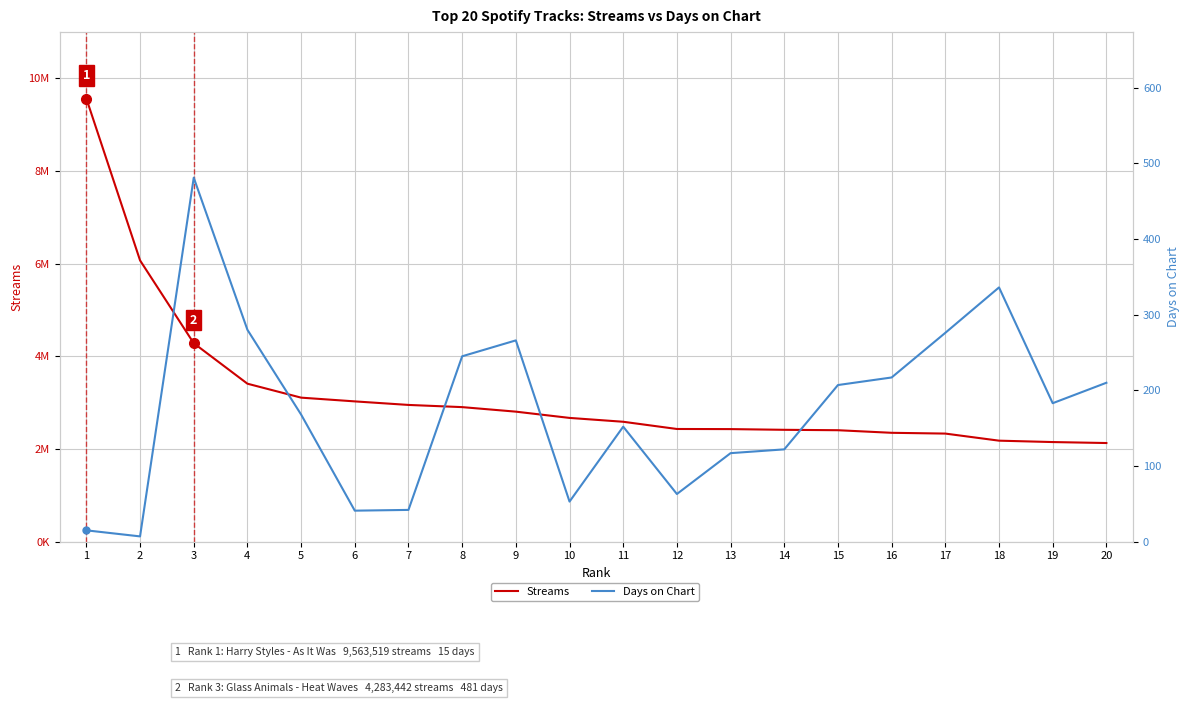

Rank the series by their maximum value, from lowest to highest.

Days on Chart, Streams